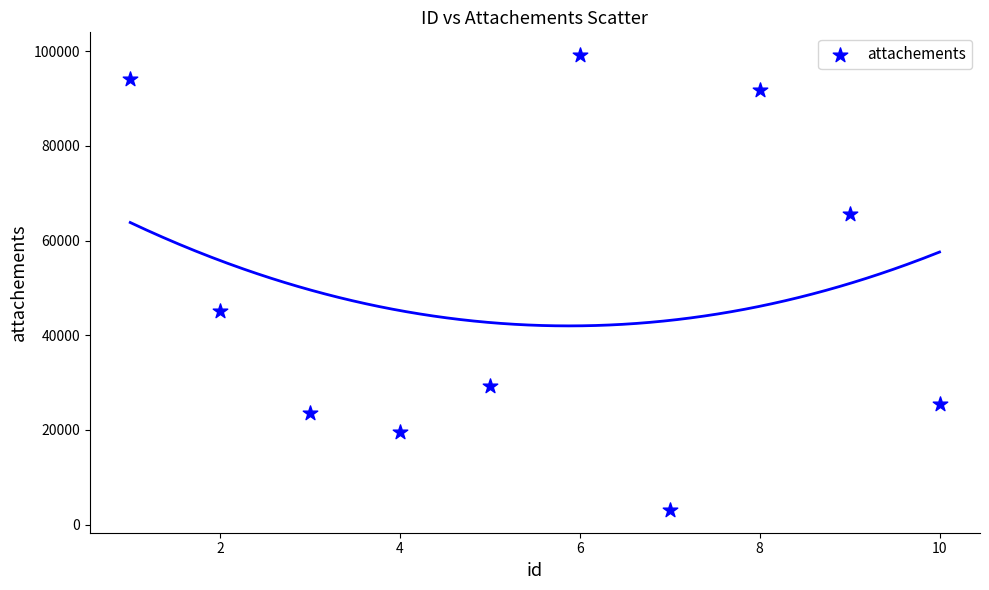

What Y value in the scatter plot is closest to 51139?

45228